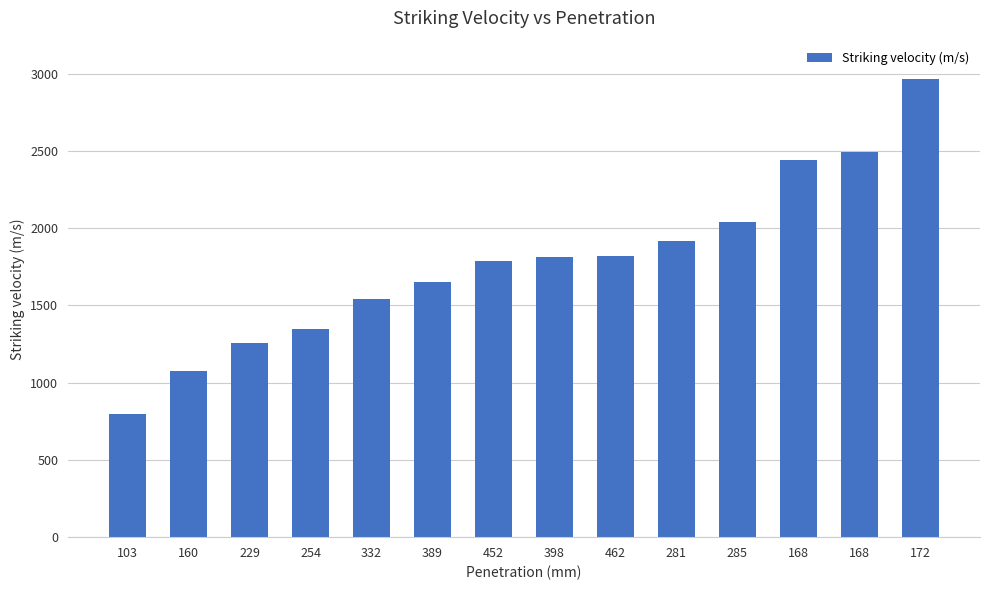

How many values are below 1816?

7